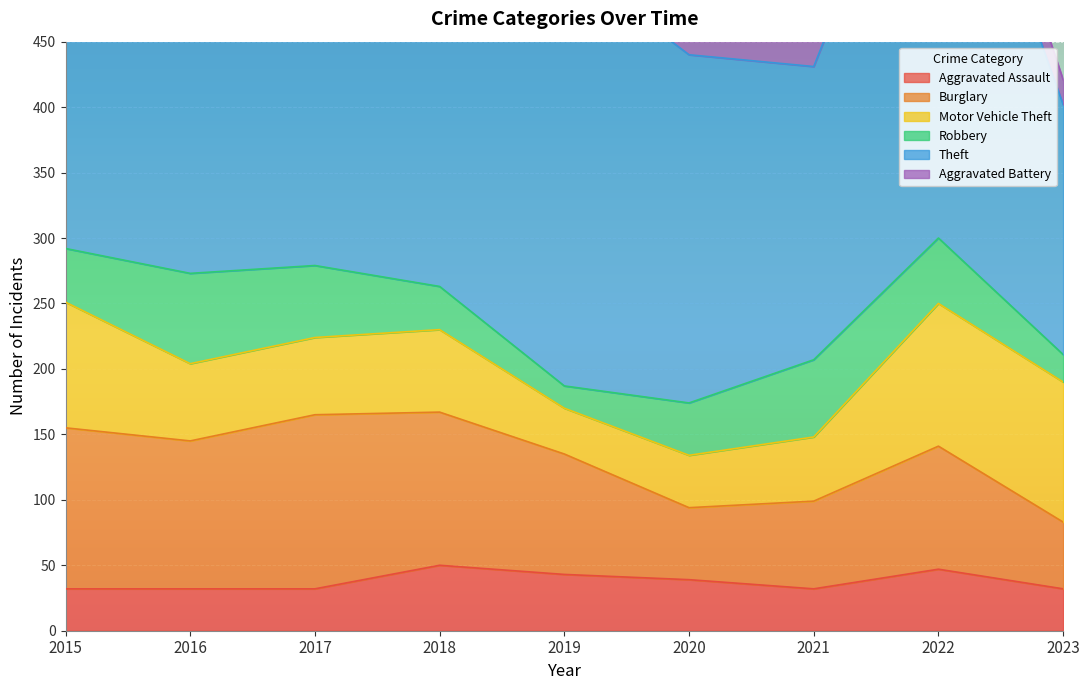

True or false: Theft and Aggravated Battery cross at least once.

False